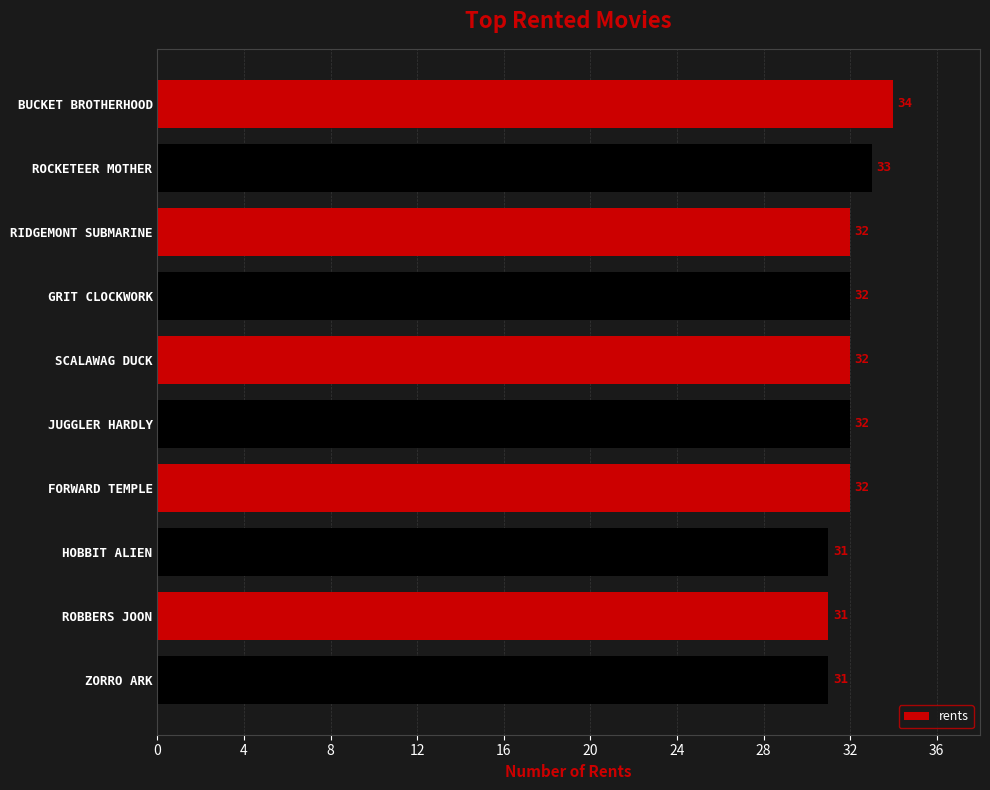

Reading top to bottom, list all the values displayed in this chart.

BUCKET BROTHERHOOD=34	ROCKETEER MOTHER=33	RIDGEMONT SUBMARINE=32	GRIT CLOCKWORK=32	SCALAWAG DUCK=32	JUGGLER HARDLY=32	FORWARD TEMPLE=32	HOBBIT ALIEN=31	ROBBERS JOON=31	ZORRO ARK=31